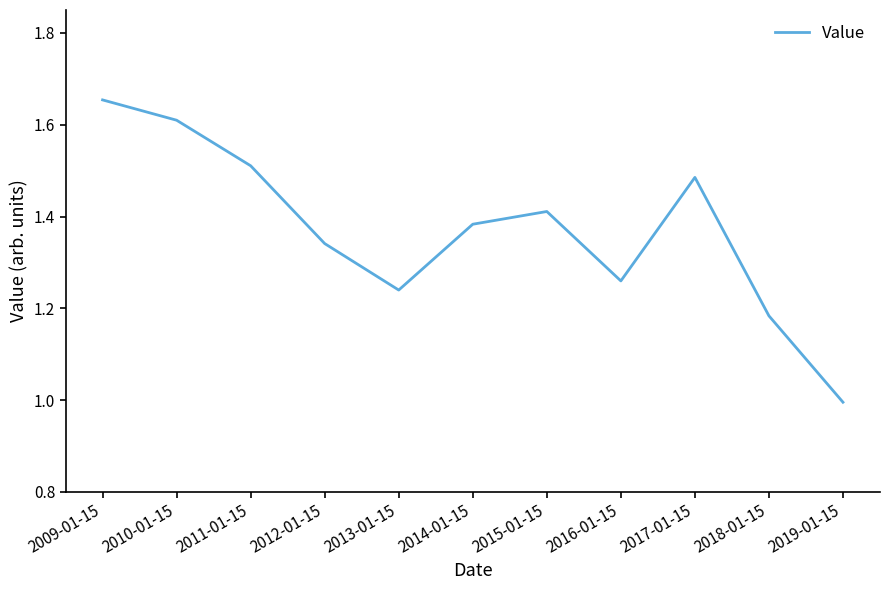

What is the difference between the values at 2011-01-15 and 2013-01-15?

0.3